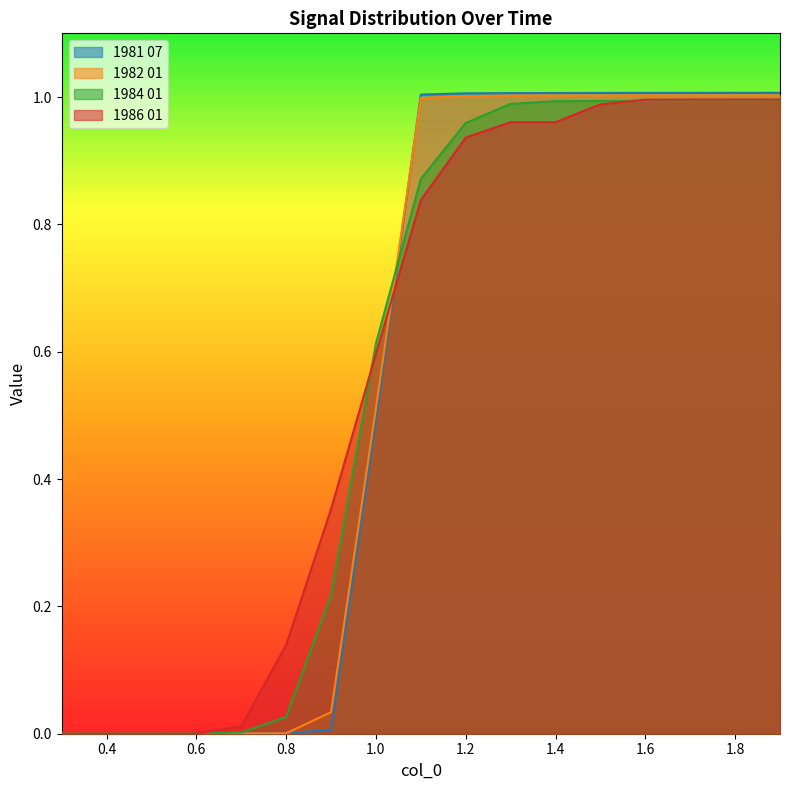

Does the chart display data point markers on the line(s)?

No